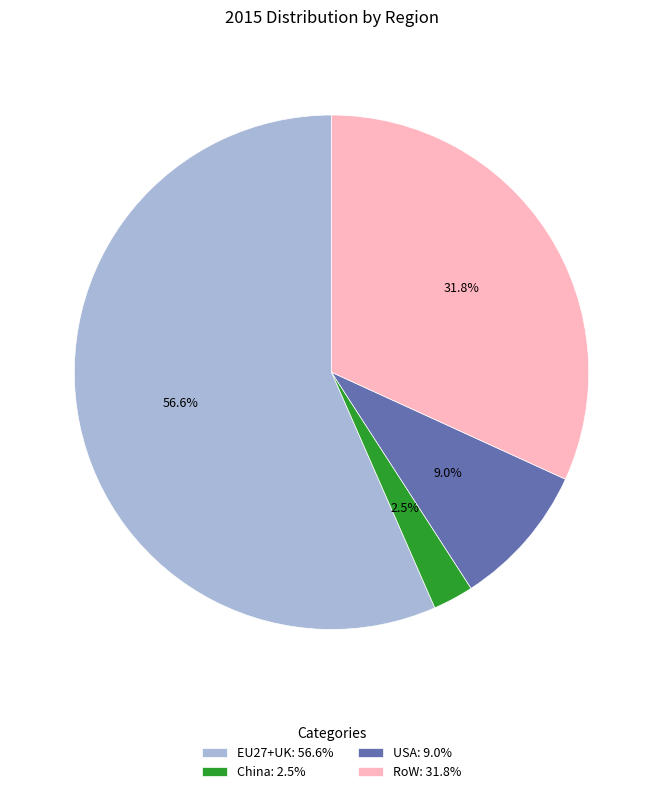

Is it true that RoW is 32% of the pie?

True